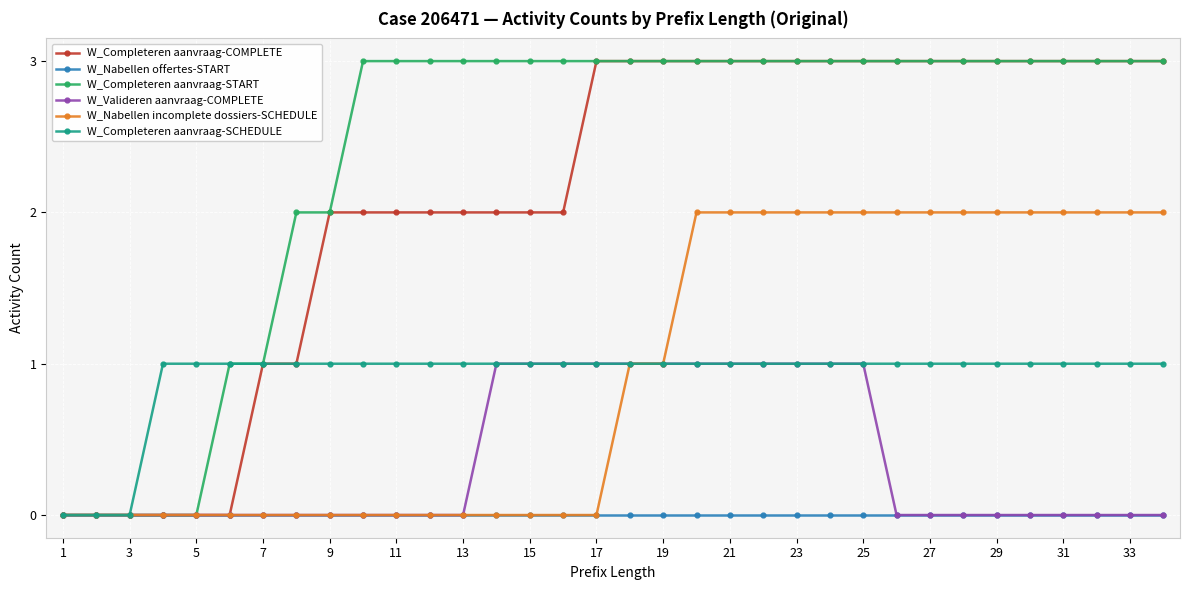

What is the difference between the maximum and minimum values in the W_Completeren aanvraag-SCHEDULE series?

1